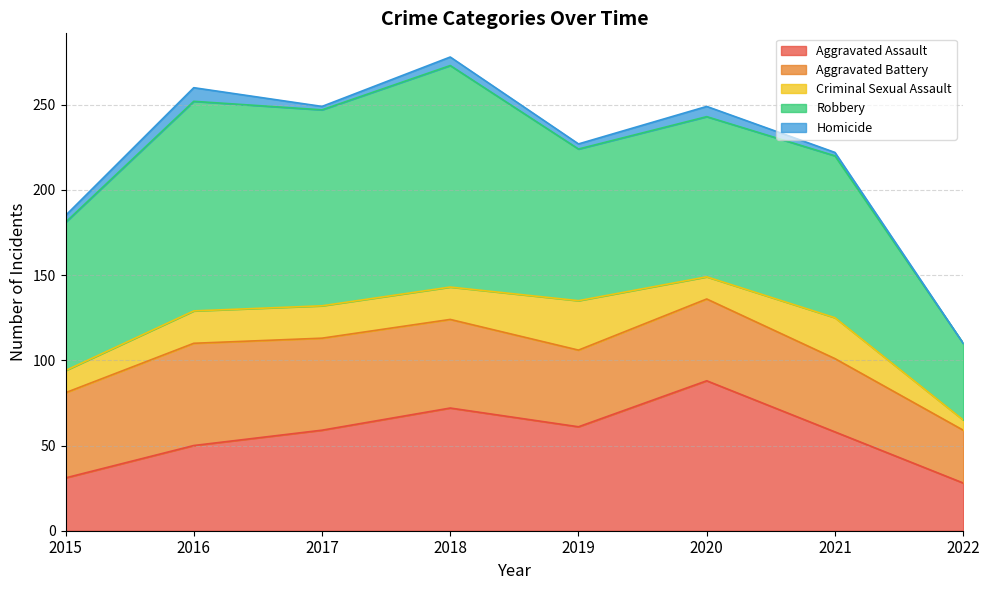

Rank the series by their maximum value, from lowest to highest.

Homicide, Criminal Sexual Assault, Aggravated Battery, Aggravated Assault, Robbery